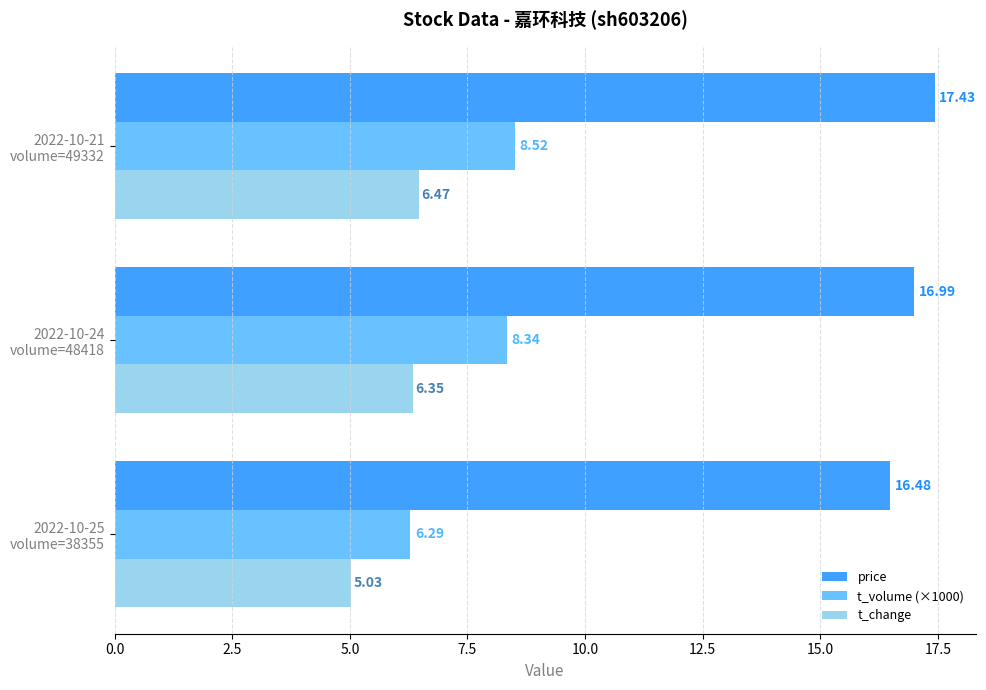

At how many categories does at least one series exceed 10?

3